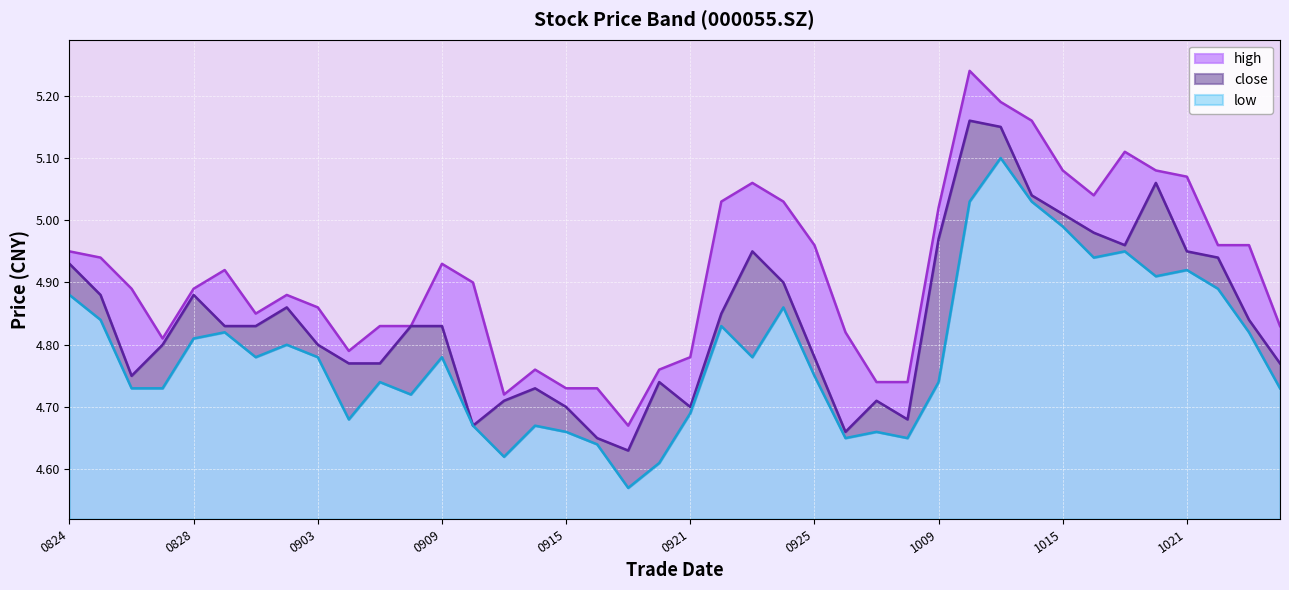

Reading left to right, list all the values displayed in this chart.

high: 5.0	4.9	4.9	4.8	4.9	4.9	4.8	4.9	4.9	4.8	4.8	4.8	4.9	4.9	4.7	4.8	4.7	4.7	4.7	4.8	4.8	5.0	5.1	5.0	5.0	4.8	4.7	4.7	5.0	5.2	5.2	5.2	5.1	5.0	5.1	5.1	5.1	5.0	5.0	4.8
close: 4.9	4.9	4.8	4.8	4.9	4.8	4.8	4.9	4.8	4.8	4.8	4.8	4.8	4.7	4.7	4.7	4.7	4.7	4.6	4.7	4.7	4.8	5.0	4.9	4.8	4.7	4.7	4.7	5.0	5.2	5.2	5.0	5.0	5.0	5.0	5.1	5.0	4.9	4.8	4.8
low: 4.9	4.8	4.7	4.7	4.8	4.8	4.8	4.8	4.8	4.7	4.7	4.7	4.8	4.7	4.6	4.7	4.7	4.6	4.6	4.6	4.7	4.8	4.8	4.9	4.8	4.7	4.7	4.7	4.7	5.0	5.1	5.0	5.0	4.9	5.0	4.9	4.9	4.9	4.8	4.7